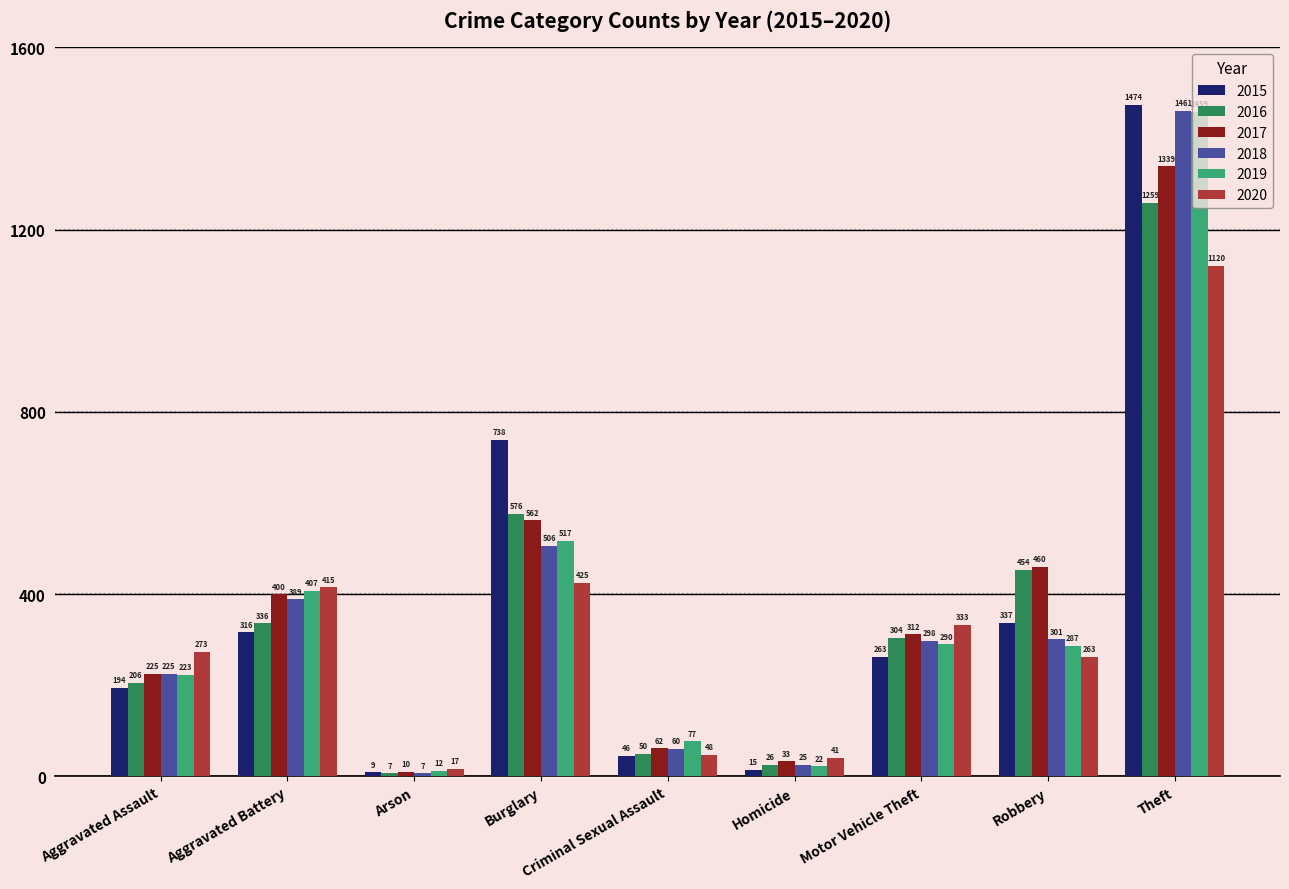

Reading right to left, what are all the values shown in this chart?

2015: Theft=1474	Robbery=337	Motor Vehicle Theft=263	Homicide=15	Criminal Sexual Assault=46	Burglary=738	Arson=9	Aggravated Battery=316	Aggravated Assault=194
2016: Theft=1259	Robbery=454	Motor Vehicle Theft=304	Homicide=26	Criminal Sexual Assault=50	Burglary=576	Arson=7	Aggravated Battery=336	Aggravated Assault=206
2017: Theft=1339	Robbery=460	Motor Vehicle Theft=312	Homicide=33	Criminal Sexual Assault=62	Burglary=562	Arson=10	Aggravated Battery=400	Aggravated Assault=225
2018: Theft=1461	Robbery=301	Motor Vehicle Theft=298	Homicide=25	Criminal Sexual Assault=60	Burglary=506	Arson=7	Aggravated Battery=389	Aggravated Assault=225
2019: Theft=1459	Robbery=287	Motor Vehicle Theft=290	Homicide=22	Criminal Sexual Assault=77	Burglary=517	Arson=12	Aggravated Battery=407	Aggravated Assault=223
2020: Theft=1120	Robbery=263	Motor Vehicle Theft=333	Homicide=41	Criminal Sexual Assault=48	Burglary=425	Arson=17	Aggravated Battery=415	Aggravated Assault=273